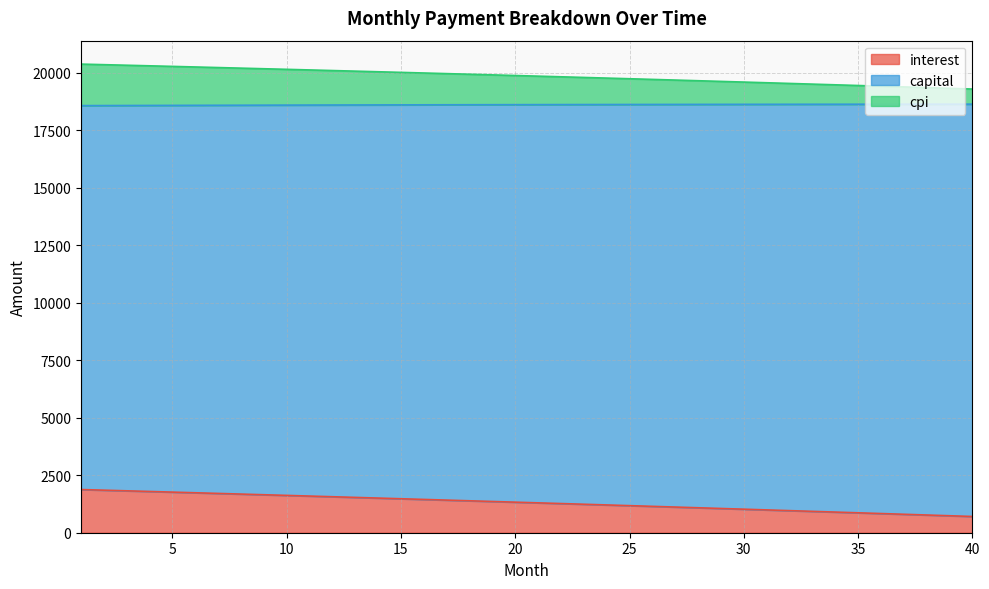

Count the number of data series in this chart.

3